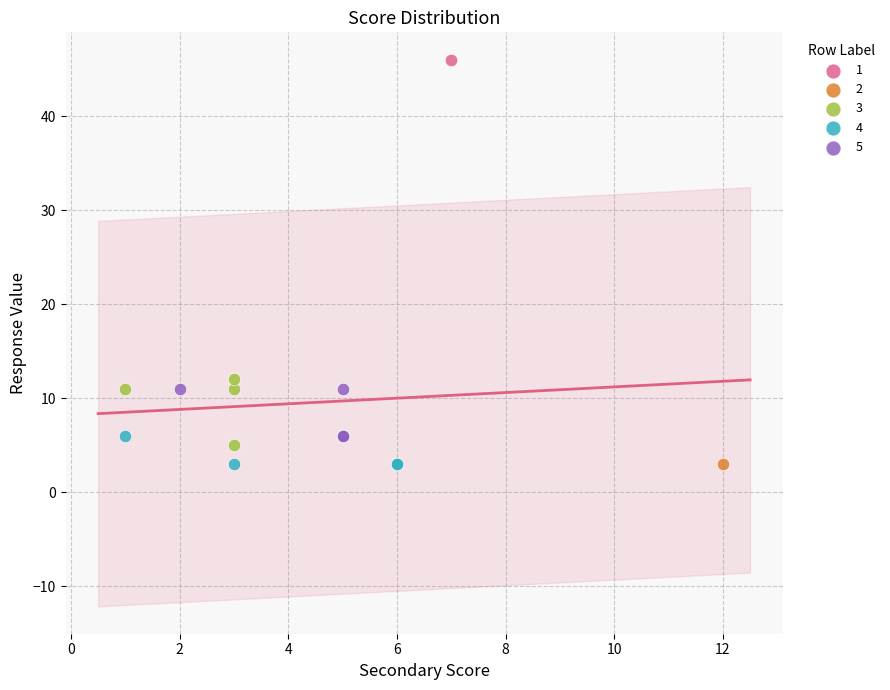

What are all the series names shown in the legend?

1, 2, 3, 4, 5